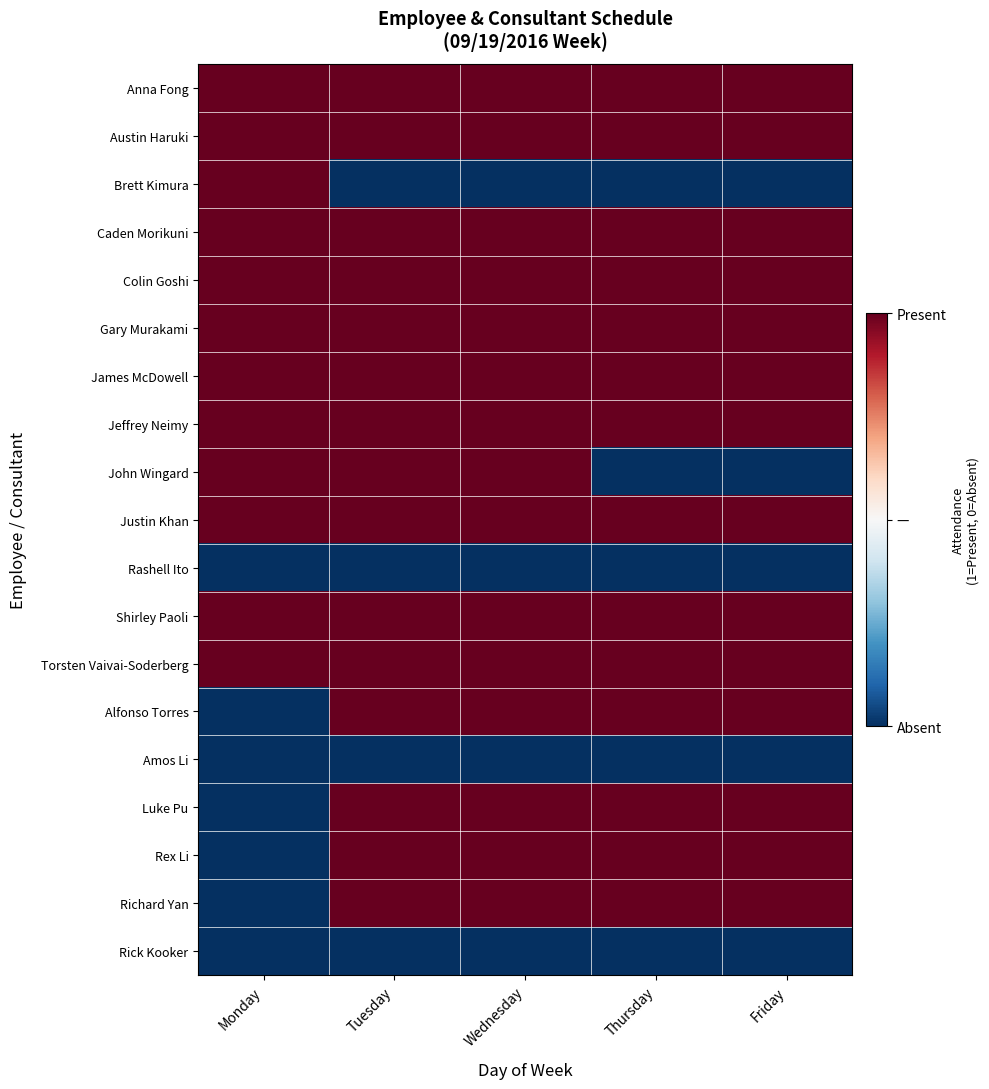

How many data points does each series have?

5